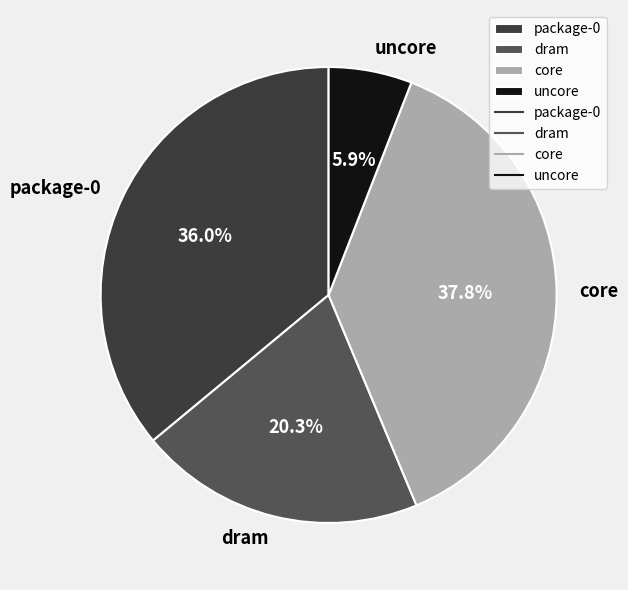

Is it true that package-0 is 24% of the pie?

False